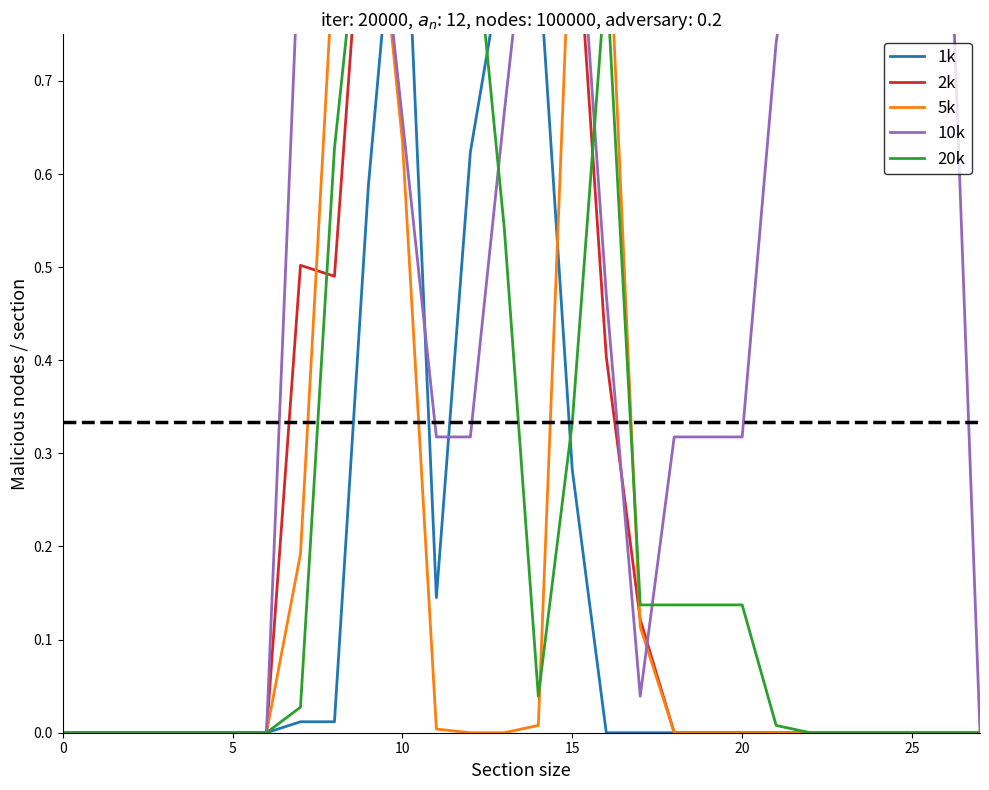

Count the number of data series in this chart.

5